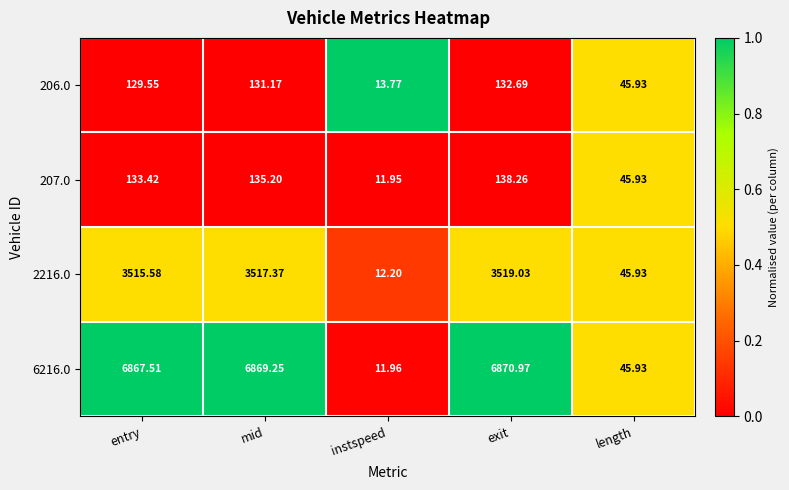

At which category does the chart reach its minimum across all series?

instspeed